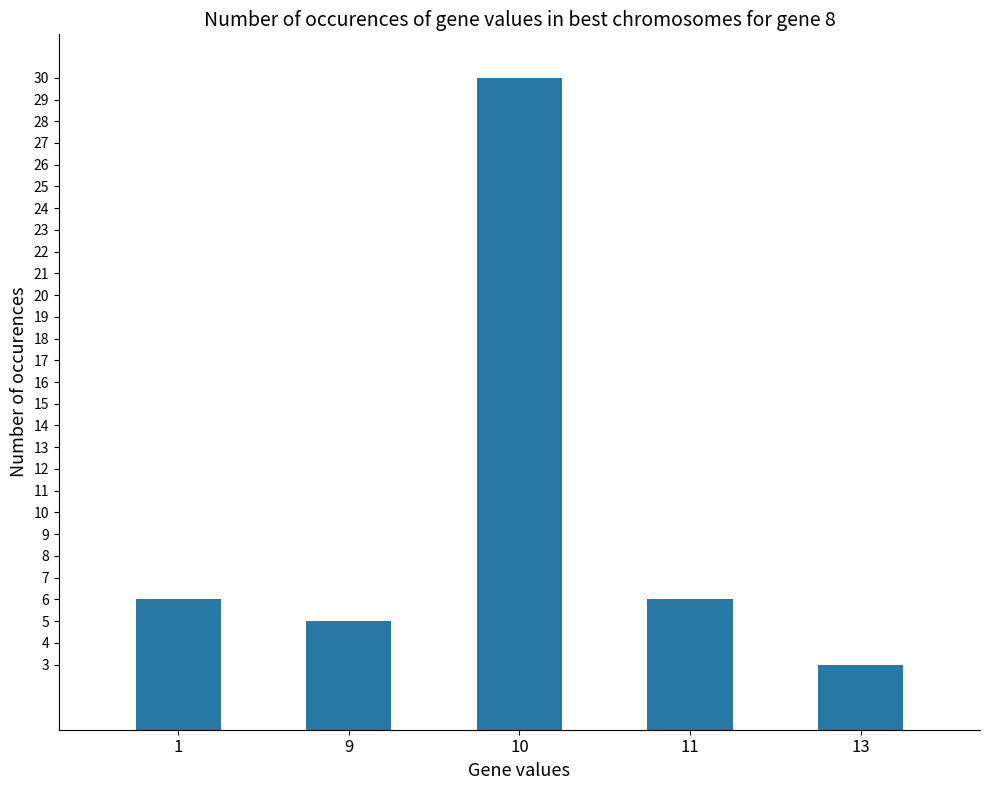

Count the number of categories in the chart.

5